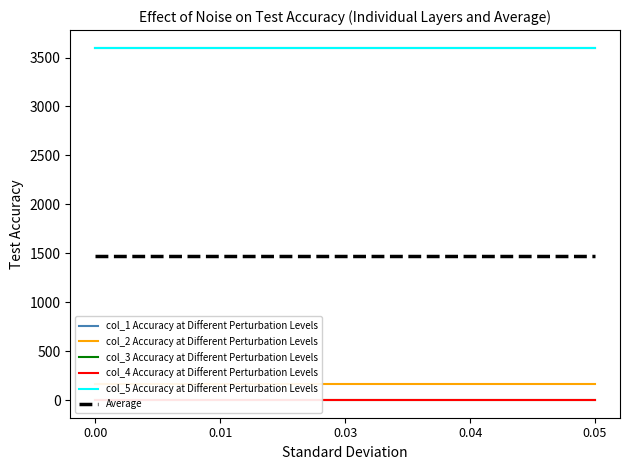

What is the total value across all series at 0.00?

8837.0